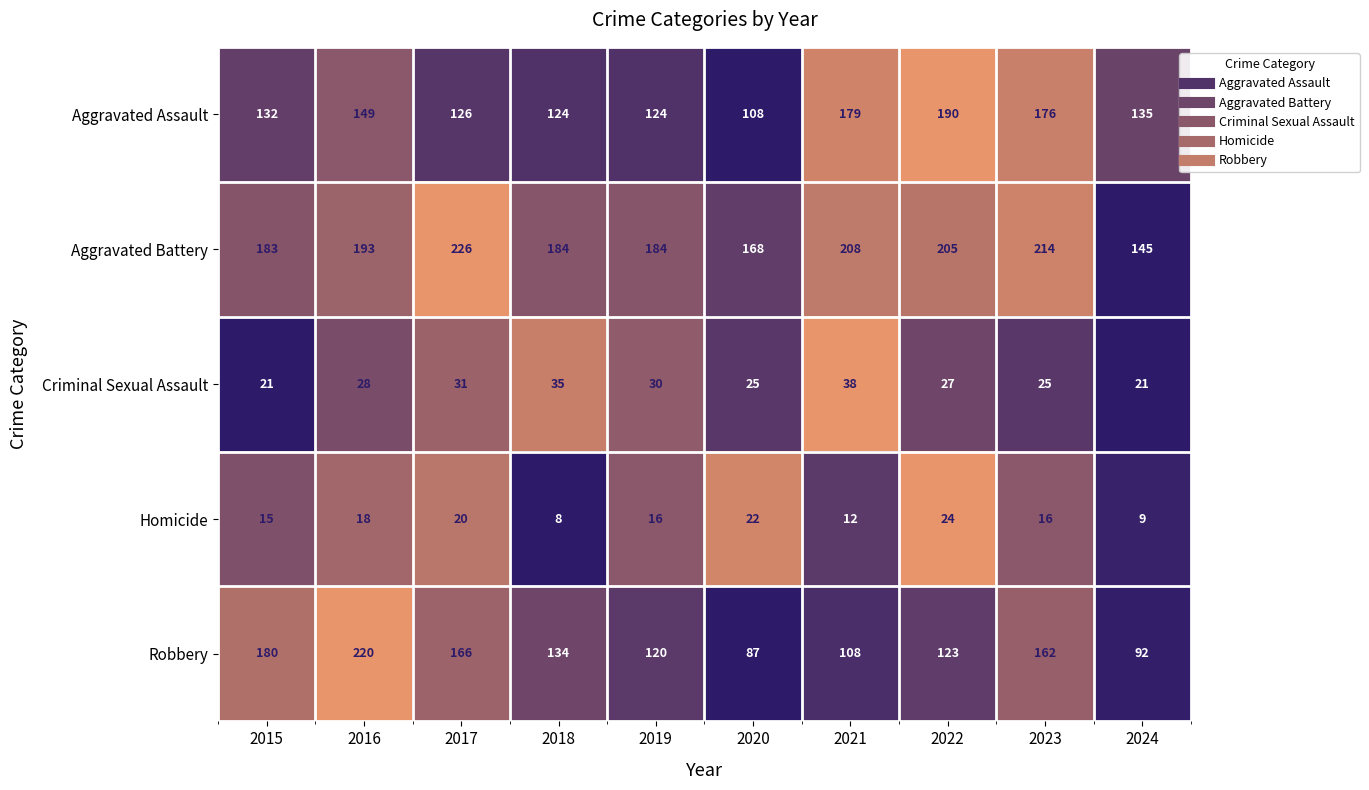

At which category is the sum across all series the highest?

2016